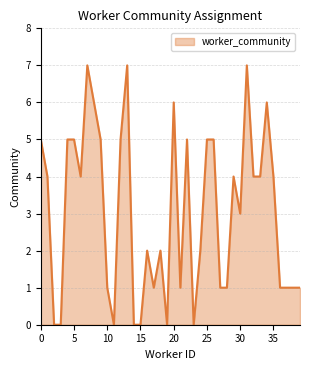

Reading left to right, what are all the values shown in this chart?

5	4	0	0	5	5	4	7	6	5	1	0	5	7	0	0	2	1	2	0	6	1	5	0	2	5	5	1	1	4	3	7	4	4	6	4	1	1	1	1